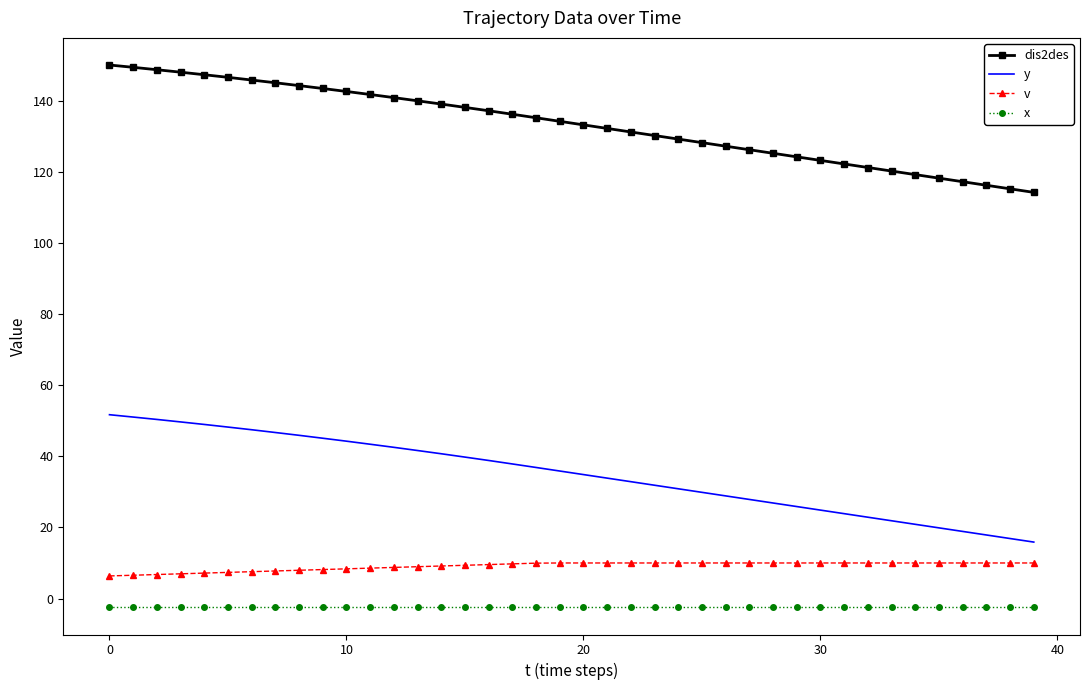

True or false: y and v intersect in this chart.

False